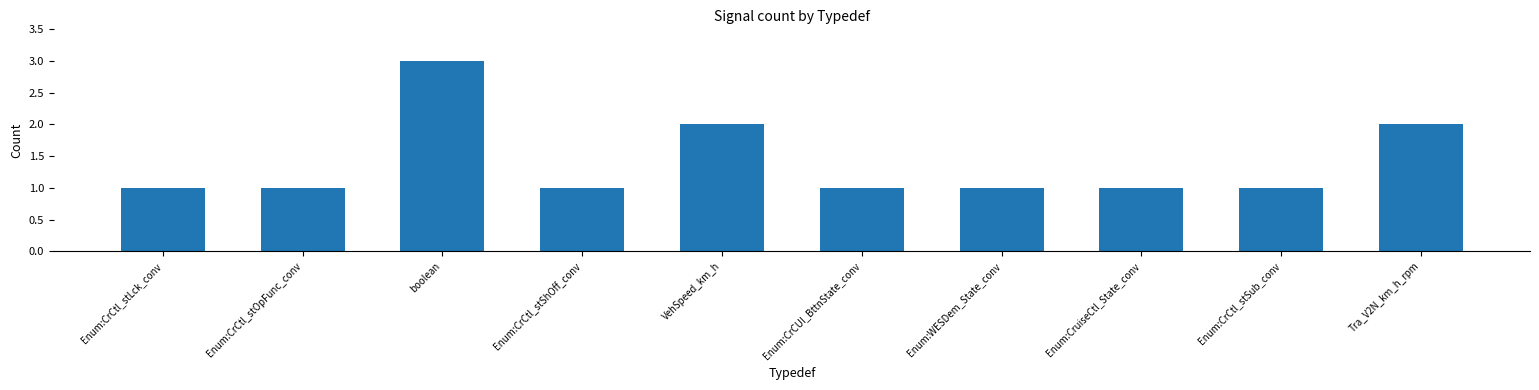

What is the sum of all values?

14